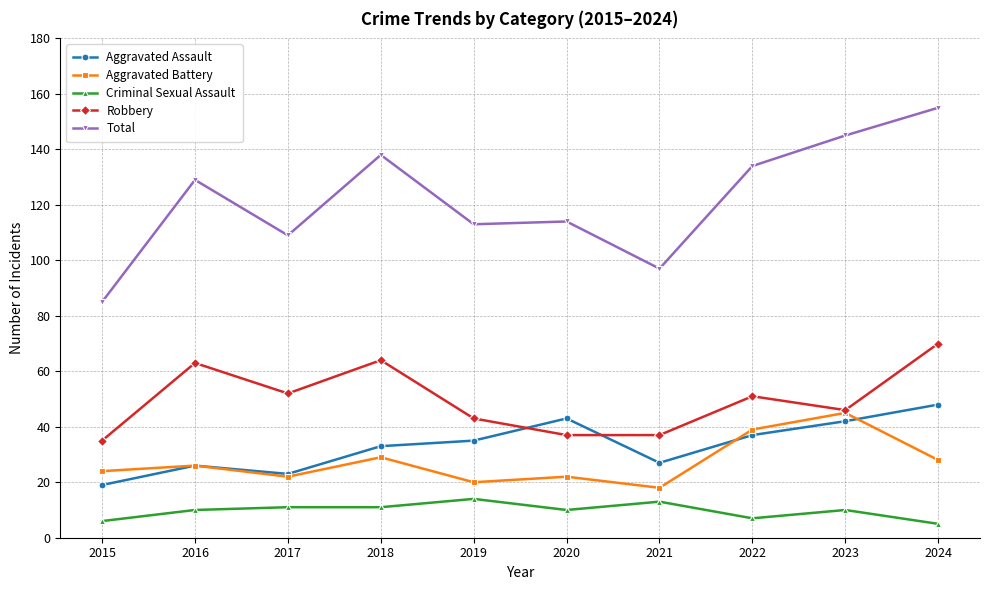

Where is the first local minimum for Total?

2017